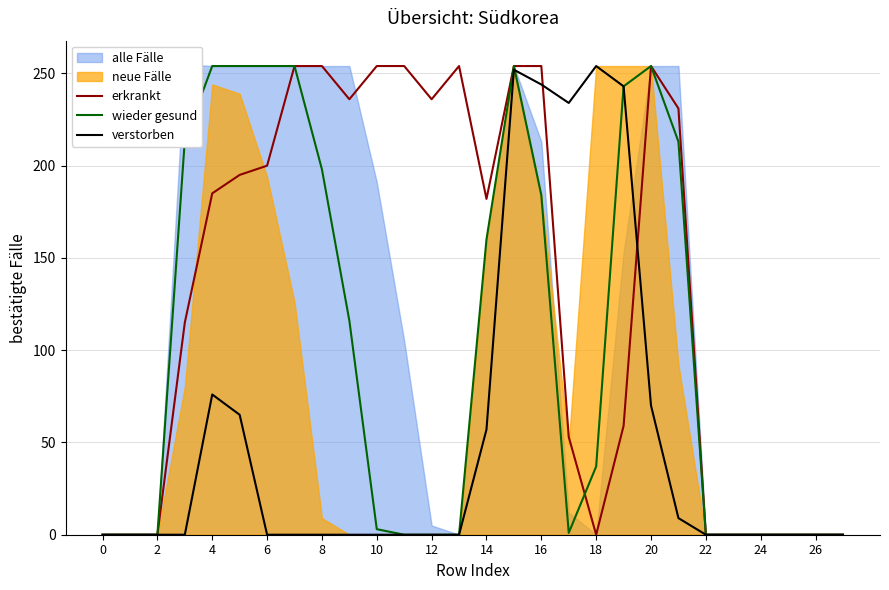

Is it true that verstorben equals 0 at 24?

True